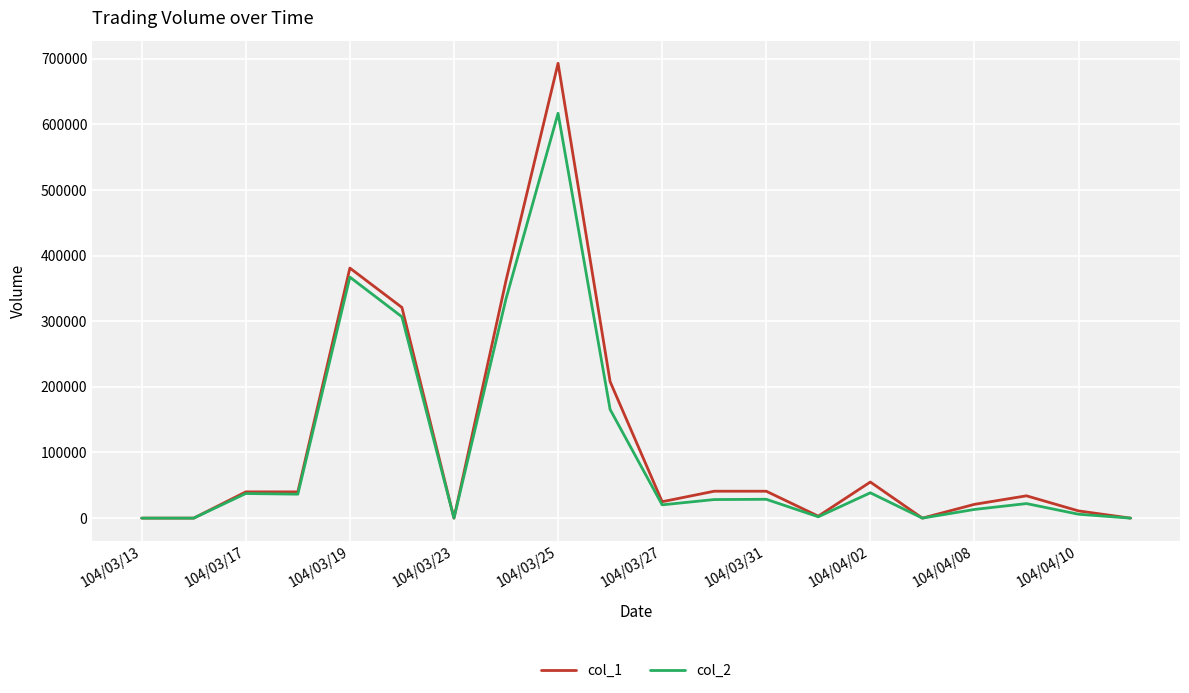

What is the greatest value displayed?

693000